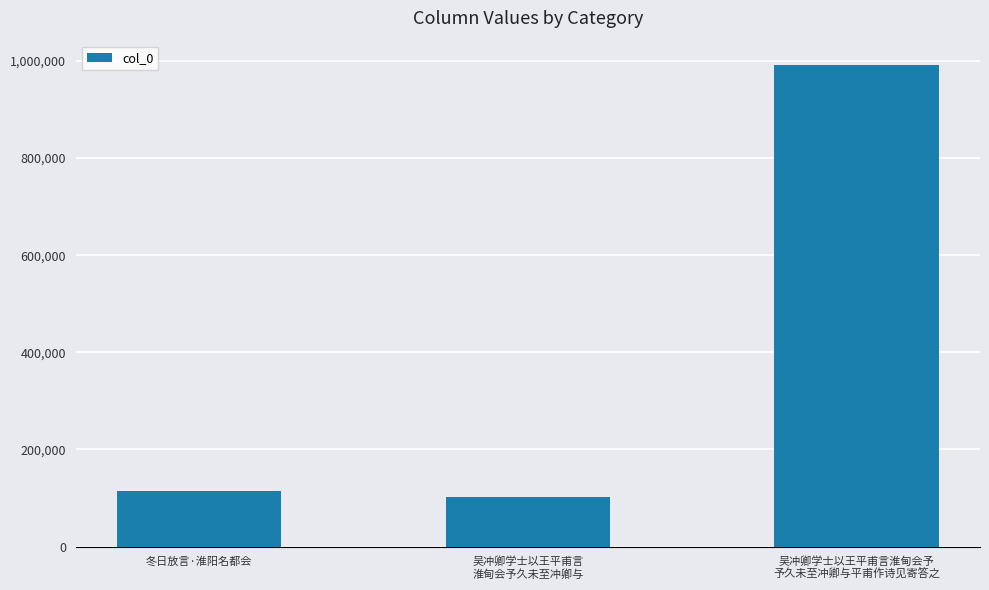

What is the sum of the values at 吴冲卿学士以王平甫言
淮甸会予久未至冲卿与 and 吴冲卿学士以王平甫言淮甸会予
予久未至冲卿与平甫作诗见寄答之?

1095070